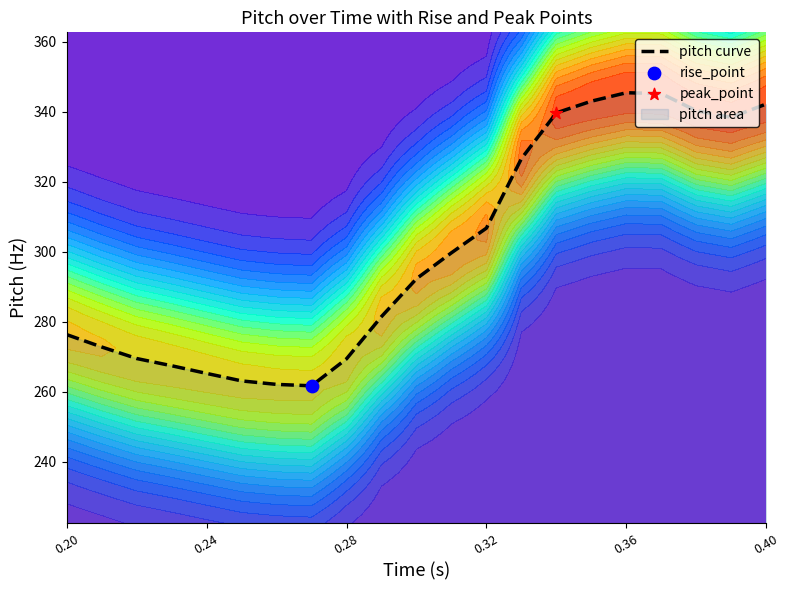

Between 10 and 17, which is larger?

17